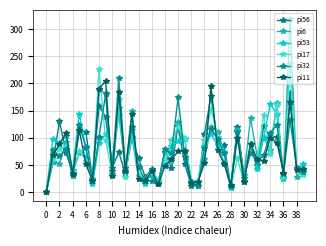

What is the difference between the maximum and minimum values in the pi17 series?

229